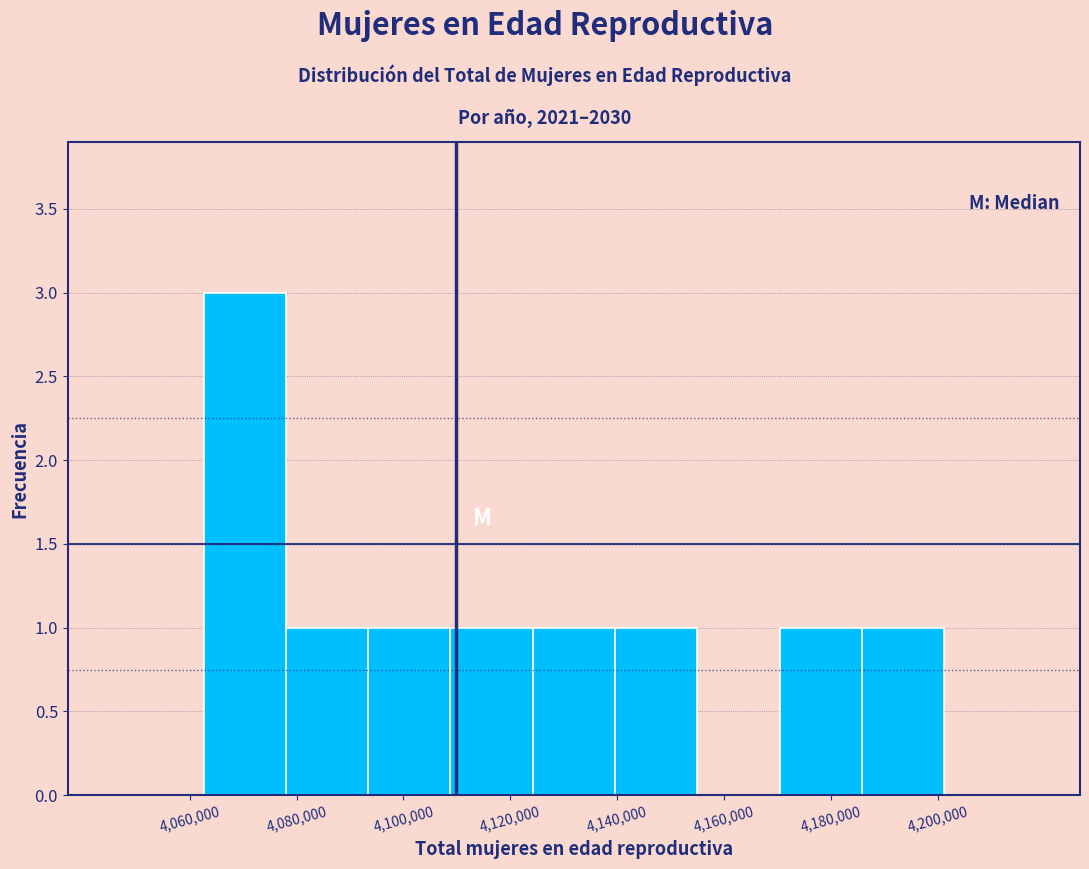

Reading left to right, transcribe this chart: for each bar, give the range it covers on the x-axis and its height. Neither the bar edges nor the heights are printed on the chart, so give them approximately, as read against the axes.

4047200 to 4062600: 0
4062600 to 4078000: 3
4078000 to 4093400: 1
4093400 to 4108800: 1
4108800 to 4124200: 1
4124200 to 4139600: 1
4139600 to 4155000: 1
4155000 to 4170400: 0
4170400 to 4185800: 1
4185800 to 4201200: 1
4201200 to 4216600: 0